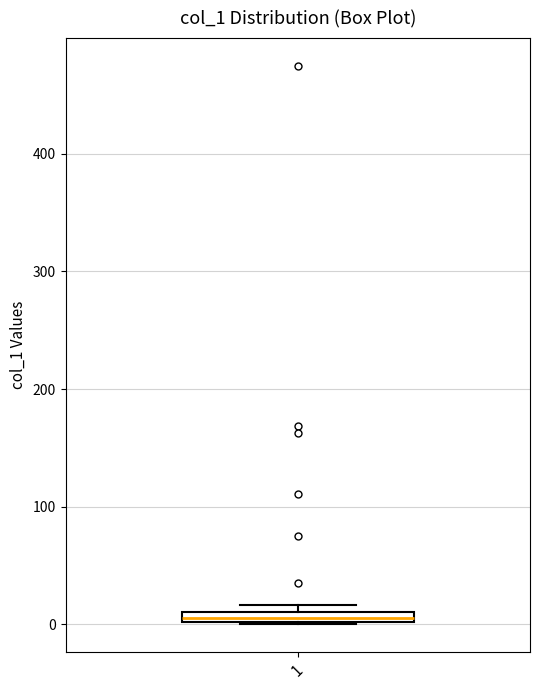

Where is the upper edge of the box at x = 1 on the y-axis? The values are not printed on the chart, so give them approximately, as read against the axis.

10